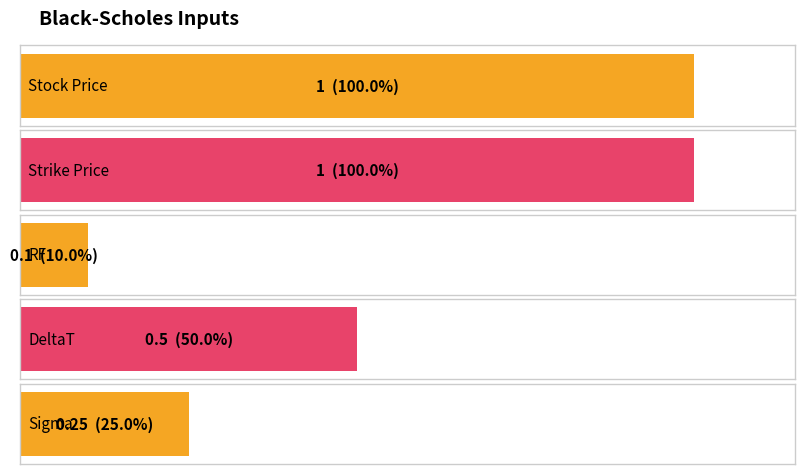

What is the label of the 5th bar from the left?

Sigma